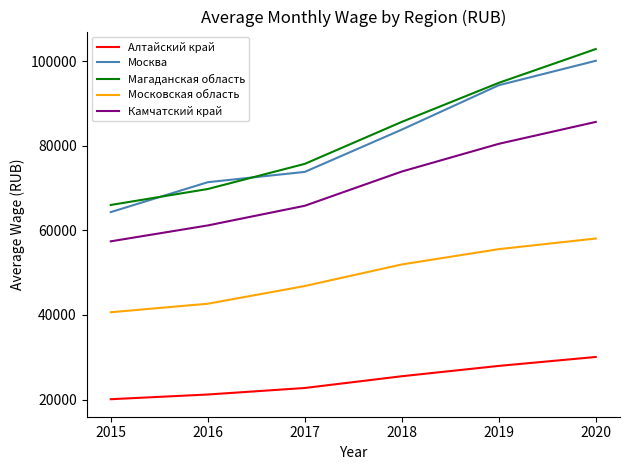

Which series has the largest range (max minus min)?

Магаданская область